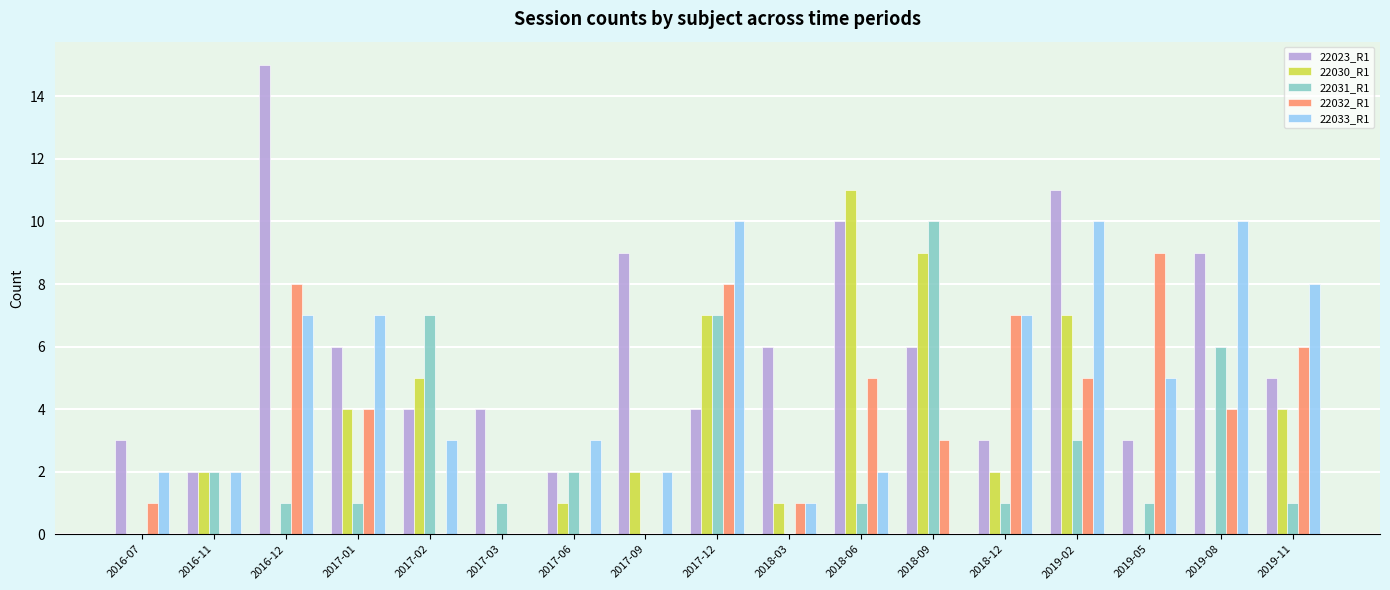

Does the chart contain stacked bars?

No